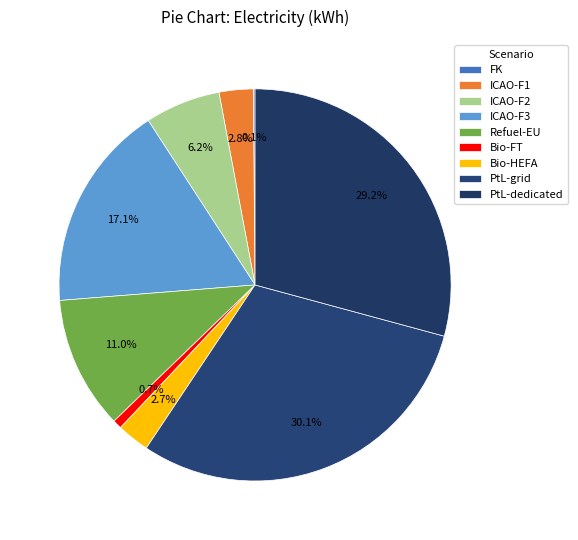

To the nearest percent, what is the average slice percentage?

11%